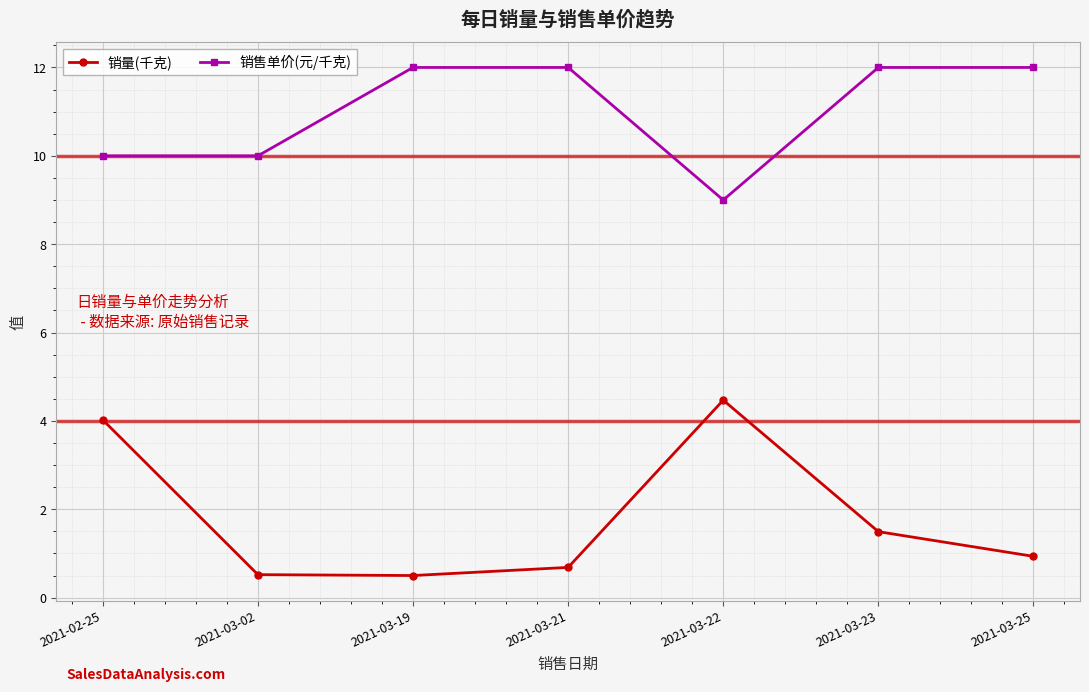

What position from the right is 2021-02-25?

7